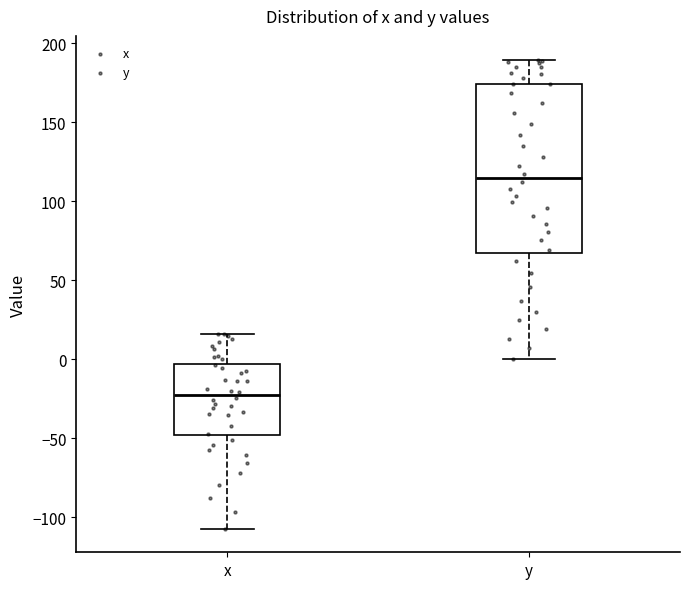

Which box has the lowest median line?

x